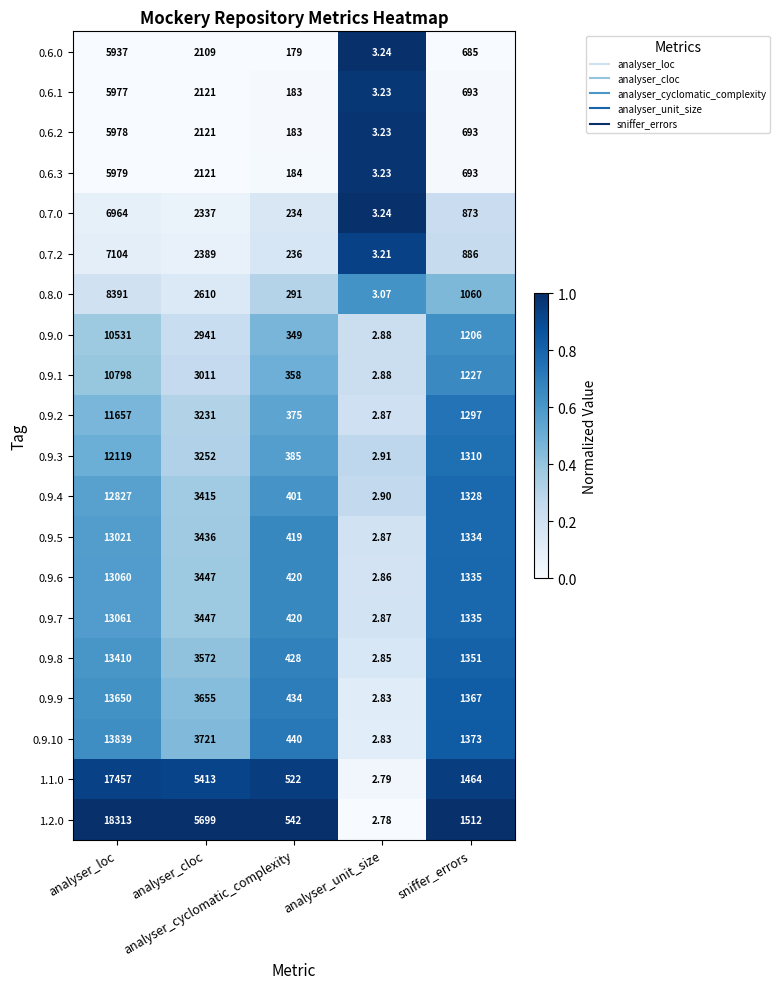

Count the number of categories in the chart.

5